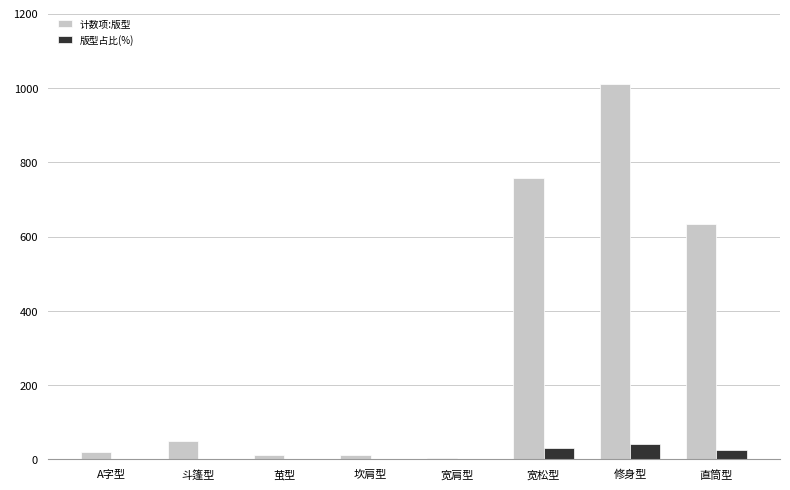

At which category is the sum across all series the highest?

修身型